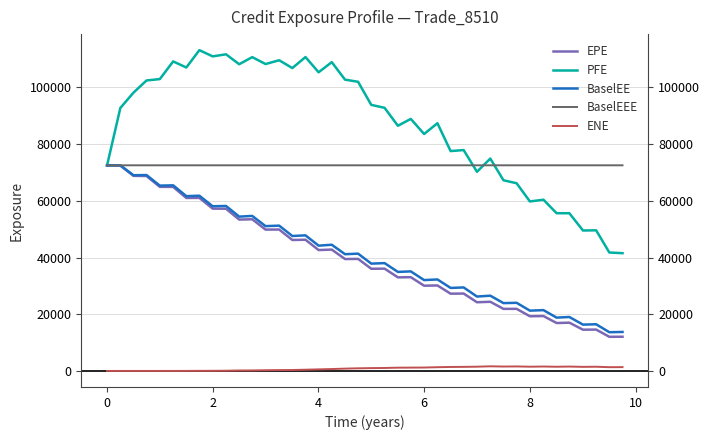

Reading left to right, extract all data points from this chart.

EPE: 72500.2	72420.5	68817.9	68764.4	64936.7	64917.0	61014.5	61042.1	57251.2	57216.7	53389.5	53503.2	49859.2	49882.9	46190.4	46280.6	42641.3	42806.6	39471.4	39526.6	36044.2	36081.2	33010.6	33069.5	30064.4	30155.7	27248.4	27301.1	24226.1	24398.6	21894.9	21897.5	19290.1	19362.7	16898.5	17023.5	14548.0	14588.1	12041.6	12065.0
PFE: 72500.2	92752.8	98173.7	102463.0	102956.0	109184.0	107040.0	113160.0	110964.0	111692.0	108193.0	110698.0	108260.0	109598.0	106841.0	110723.0	105351.0	108925.0	102749.0	102001.0	93850.4	92817.2	86487.1	88905.9	83580.8	87379.2	77557.2	77914.0	70254.4	74917.7	67257.0	66211.6	59785.9	60399.5	55629.5	55628.9	49541.6	49601.0	41778.0	41539.7
BaselEE: 72500.2	72537.7	69039.5	69101.2	65370.7	65472.2	61659.7	61810.2	58089.3	58195.6	54434.0	54680.2	51080.4	51256.0	47598.0	47827.6	44193.0	44511.2	41180.9	41373.8	37853.9	38034.6	34928.5	35118.0	32046.5	32273.8	29279.0	29451.8	26240.2	26544.8	23926.0	24034.5	21267.1	21448.7	18805.2	19028.7	16338.8	16463.7	13656.0	13749.1
BaselEEE: 72500.2	72537.7	72537.7	72537.7	72537.7	72537.7	72537.7	72537.7	72537.7	72537.7	72537.7	72537.7	72537.7	72537.7	72537.7	72537.7	72537.7	72537.7	72537.7	72537.7	72537.7	72537.7	72537.7	72537.7	72537.7	72537.7	72537.7	72537.7	72537.7	72537.7	72537.7	72537.7	72537.7	72537.7	72537.7	72537.7	72537.7	72537.7	72537.7	72537.7
ENE: 0.0	0.0	0.0	0.0	0.0	2.4	14.2	34.1	49.5	77.5	160.1	181.2	252.0	300.4	329.5	434.3	551.3	666.9	816.1	926.4	998.9	1043.1	1151.6	1171.1	1199.5	1312.8	1401.4	1433.5	1497.1	1633.2	1549.2	1585.9	1494.2	1555.3	1477.1	1543.6	1436.2	1481.1	1319.6	1342.7